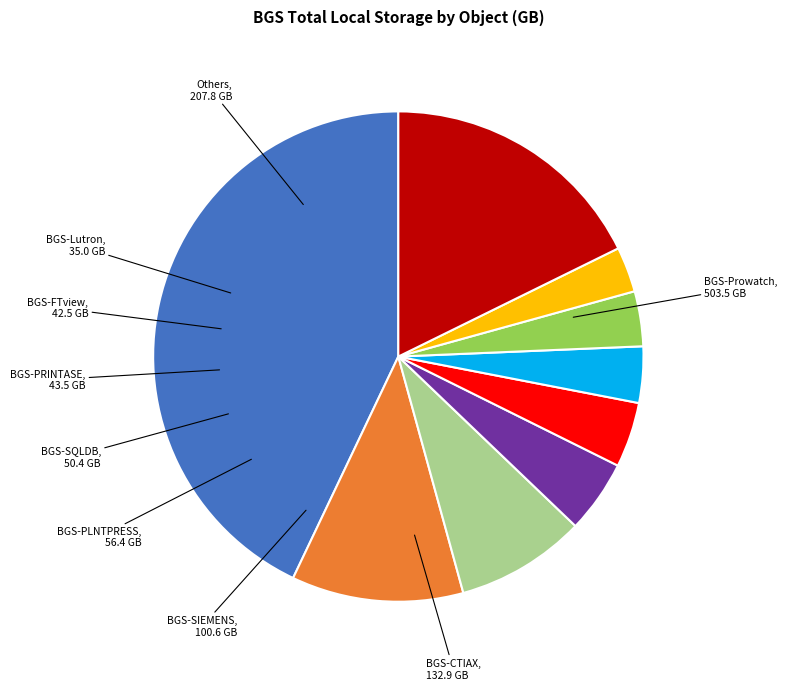

Approximately how many times larger is the value at BGS-CTIAX compared to BGS-Lutron?

3.8